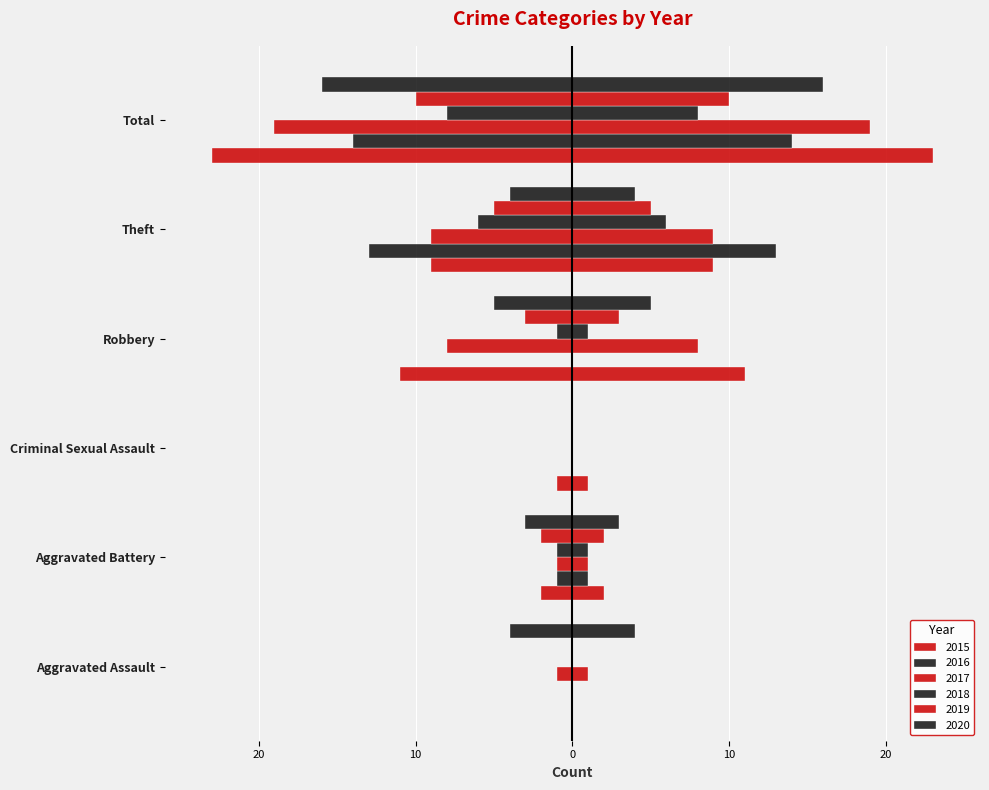

What is the label of the 2nd bar from the right?

Theft